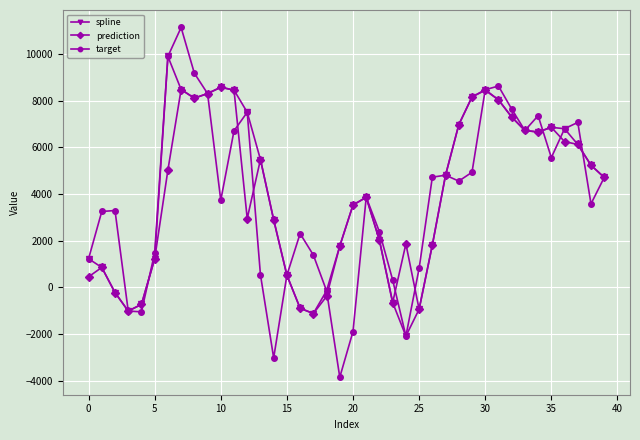

How many negative values does the prediction series have?

8